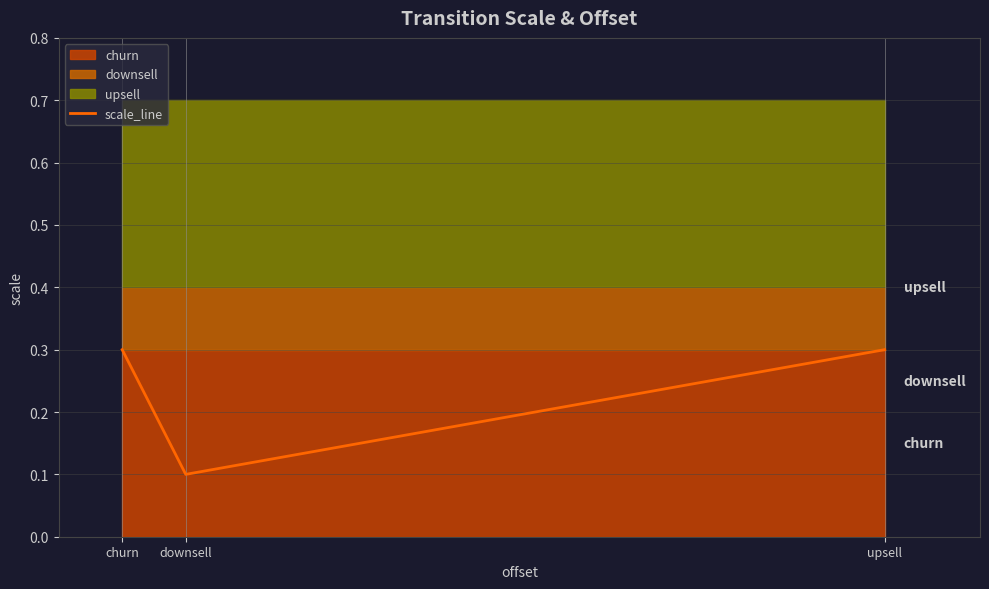

Which category has the highest value across all series?

churn